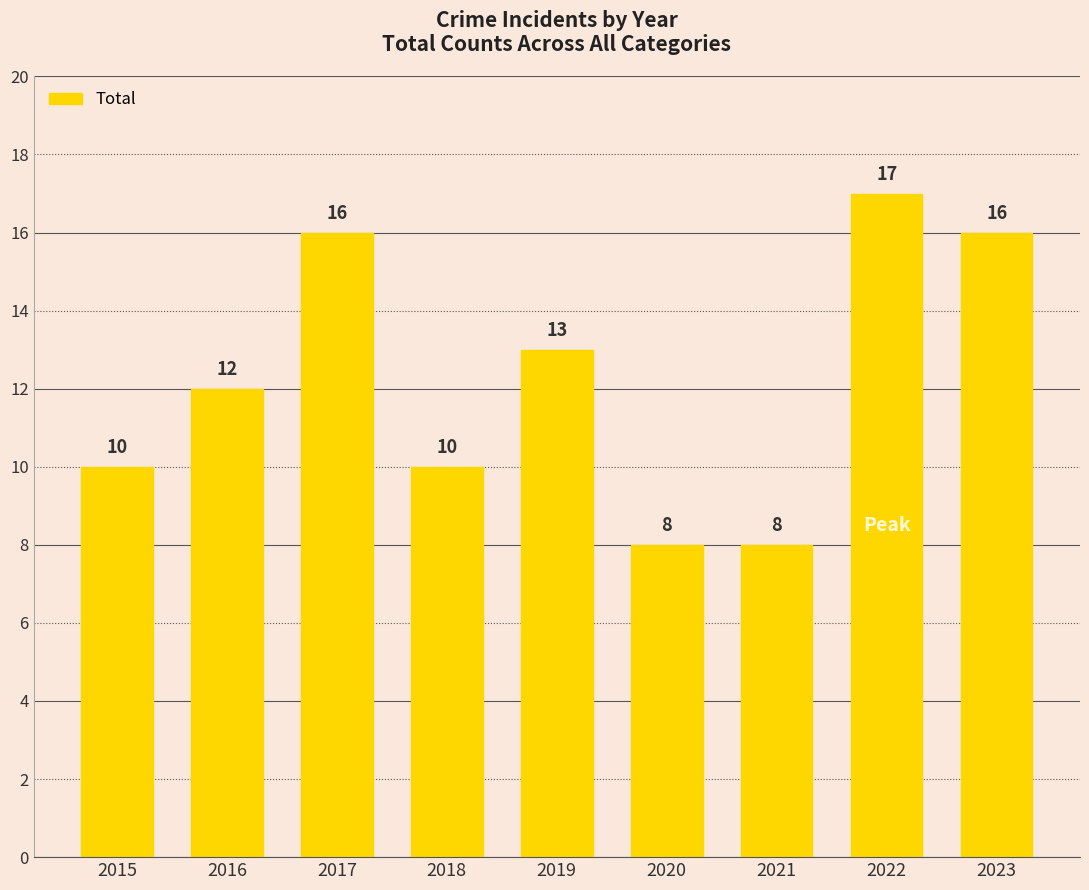

What is the sum of all values?

110